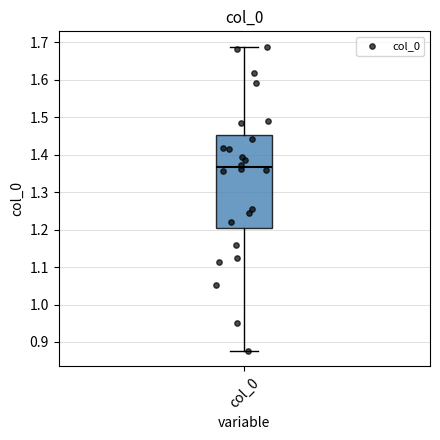

Read this box plot against the y-axis: the position of the median line, the range covered by the box, and the ends of both whiskers. The values are not printed on the chart, so give them approximately, as read against the axis.

median 1.37, box 1.21 to 1.45, whiskers 0.88 to 1.69